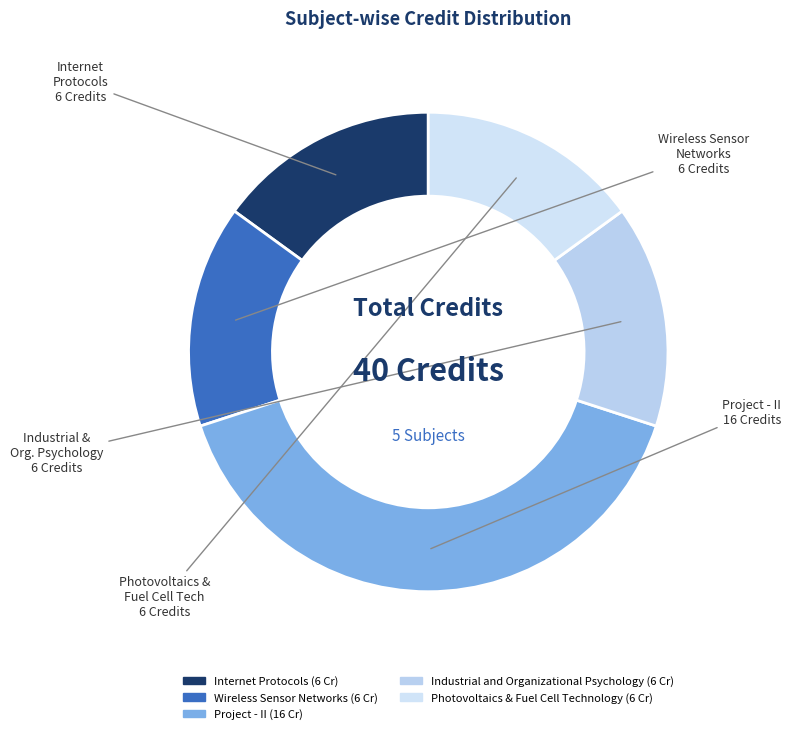

How many slices are in this pie chart?

5